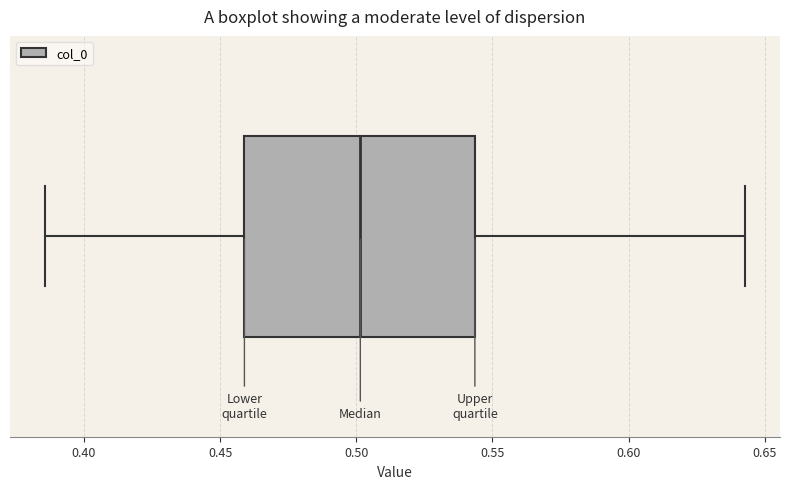

Read this box plot against the x-axis: the position of the median line, the range covered by the box, and the ends of both whiskers. The values are not printed on the chart, so give them approximately, as read against the axis.

median 0.500, box 0.460 to 0.545, whiskers 0.385 to 0.645